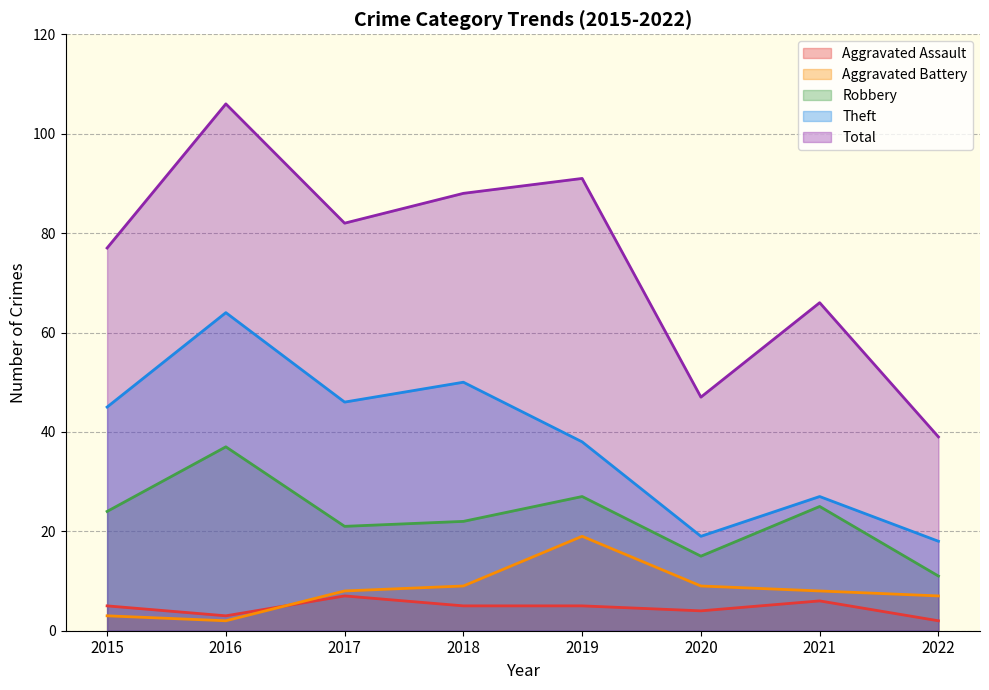

At which category is the sum across all series the highest?

2016